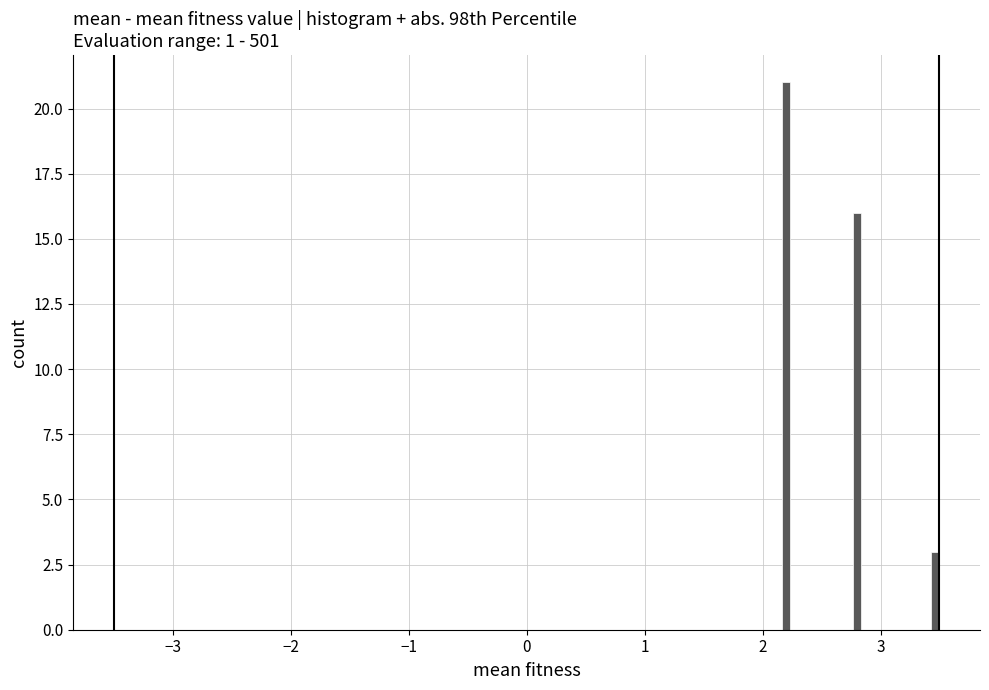

Around what value on the x-axis is the tallest bar? Give the approximate position of its centre, as read against the axis.

2.2